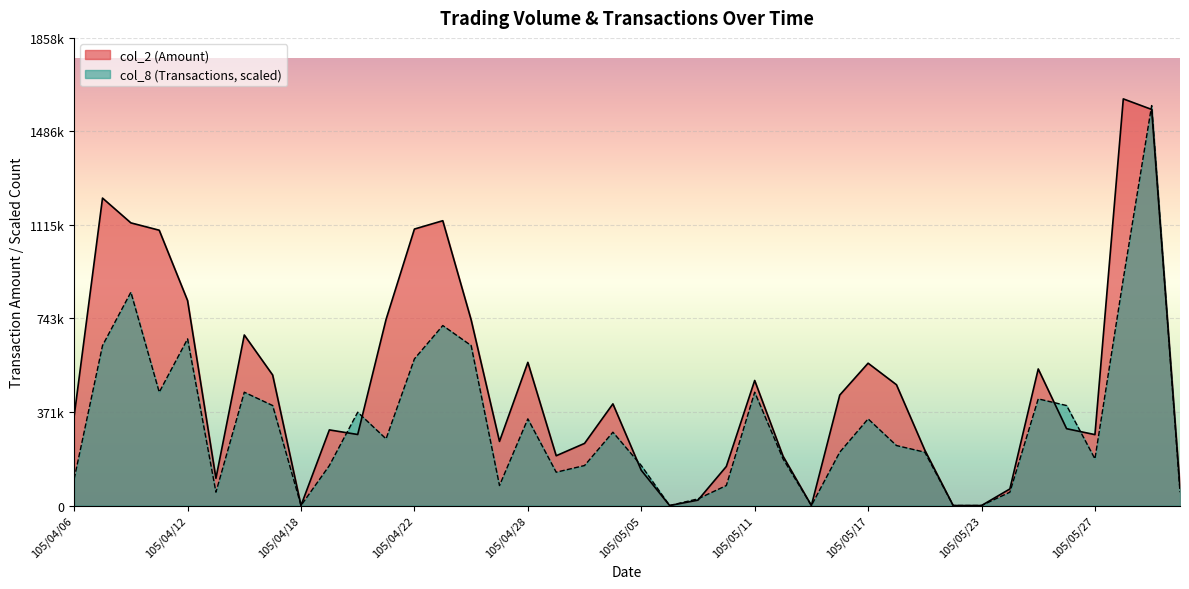

What is the approximate value of col_2 at 105/05/31?

1574370.0